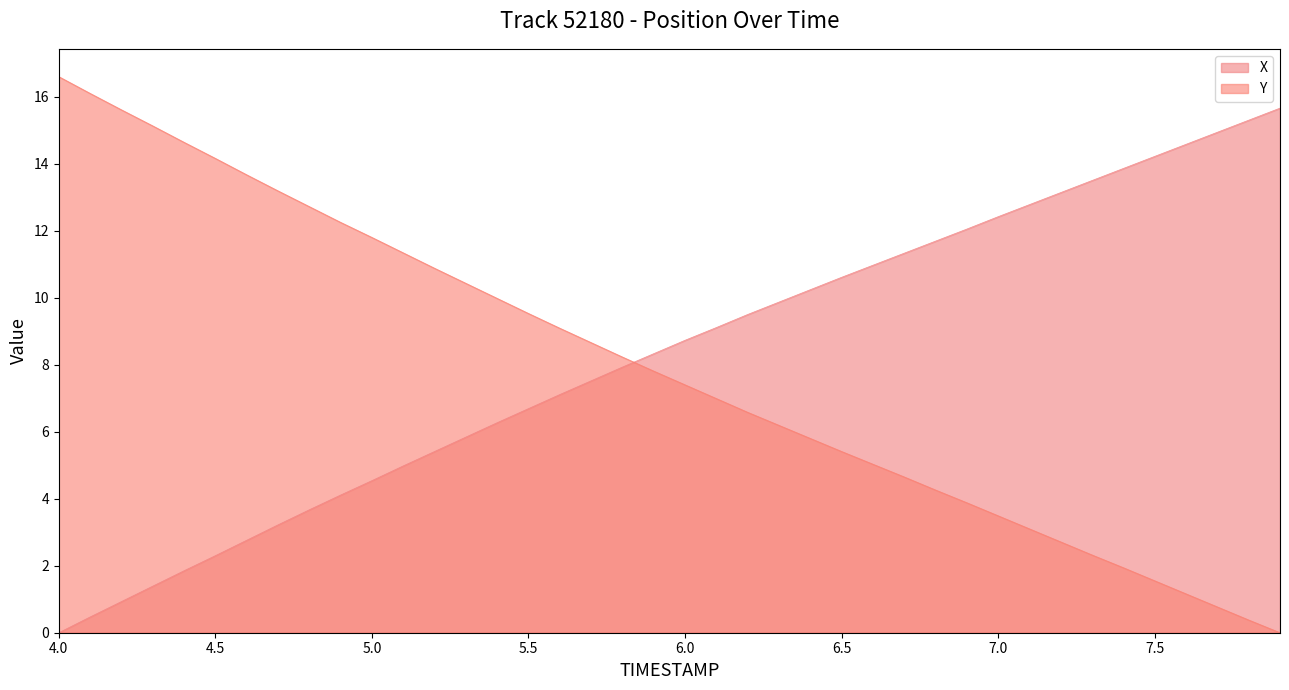

What is the maximum value for X?

15.7